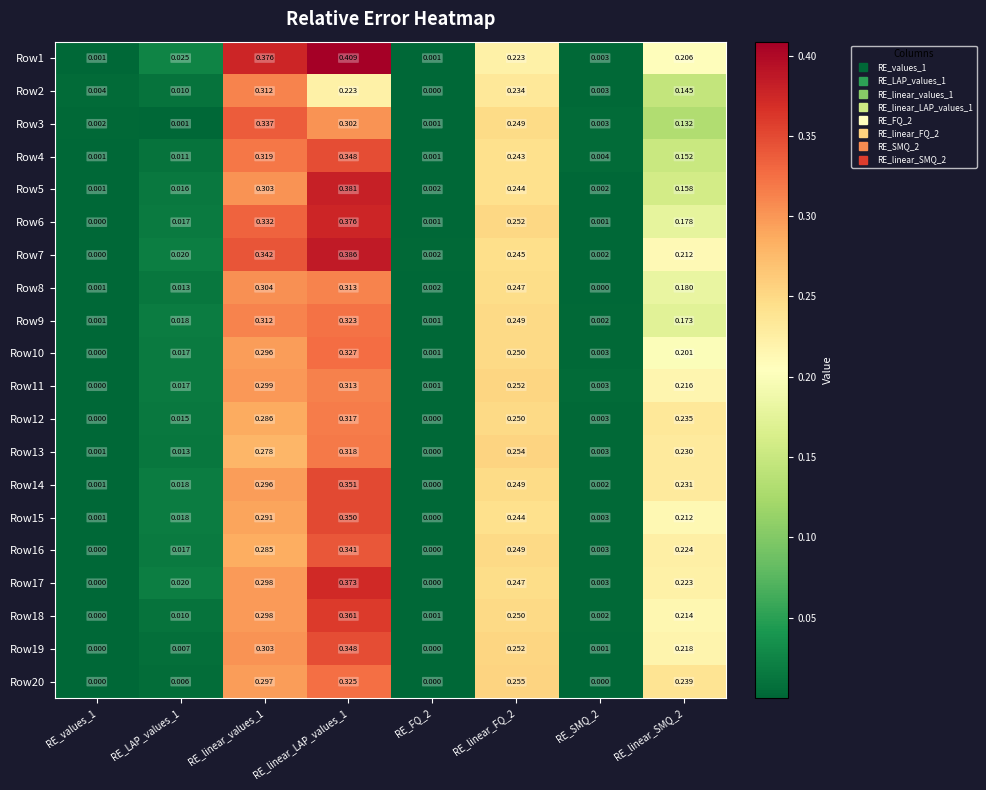

At how many categories does at least one series exceed 0?

8